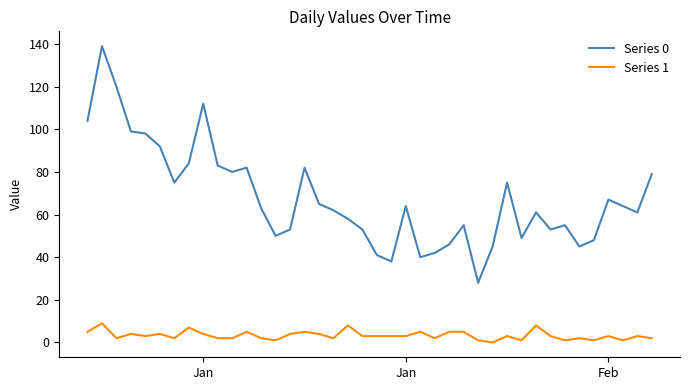

True or false: Series 0 and Series 1 cross at least once.

False